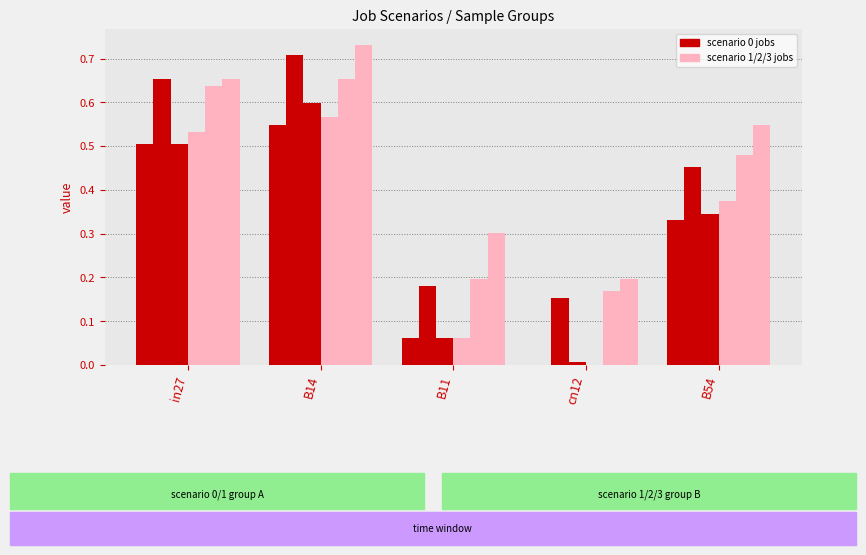

Rank the categories by job191_scenario1_355 value from highest to lowest.

B14, in27, B54, B11, cn12